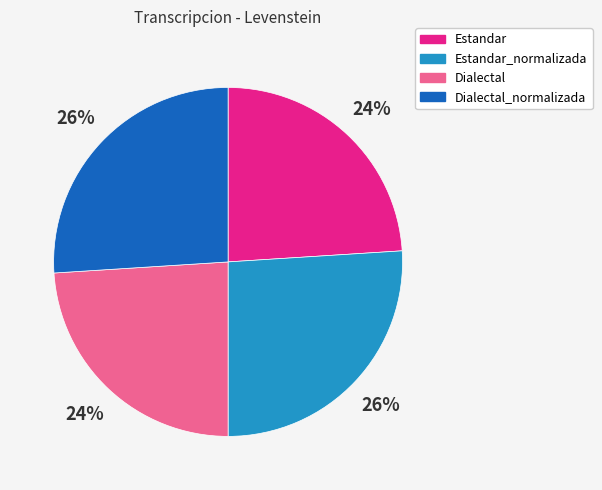

How many segments does this pie chart have?

4